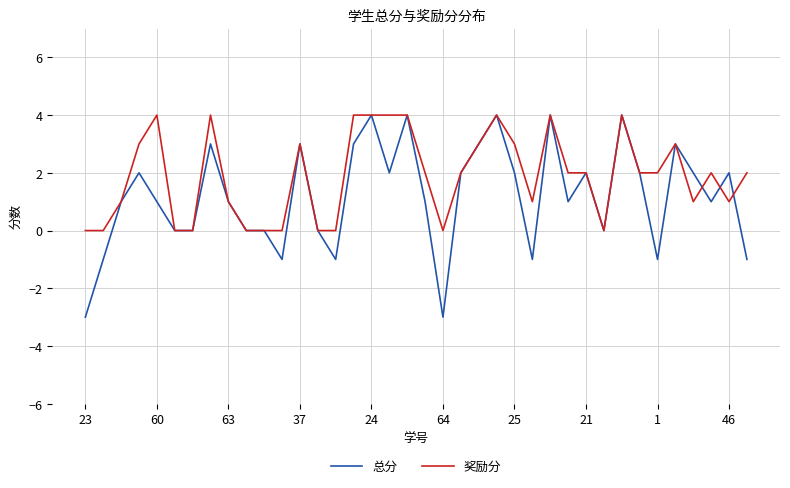

Reading right to left, transcribe all the data shown in this chart.

总分: -1	2	1	2	3	-1	2	4	0	2	1	4	-1	2	4	3	2	-3	1	4	2	4	3	-1	0	3	-1	0	0	1	3	0	0	1	2	1	-1	-3
奖励分: 2	1	2	1	3	2	2	4	0	2	2	4	1	3	4	3	2	0	2	4	4	4	4	0	0	3	0	0	0	1	4	0	0	4	3	1	0	0